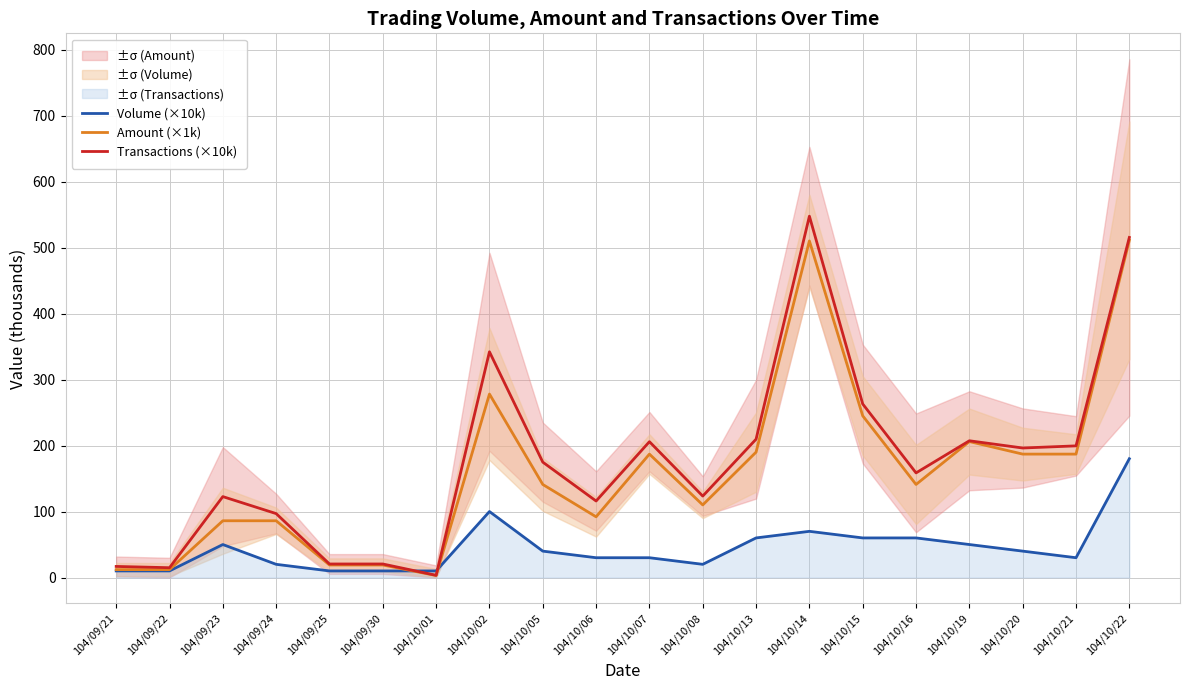

What is the lowest value of the Transactions (×10k) series?

3.4